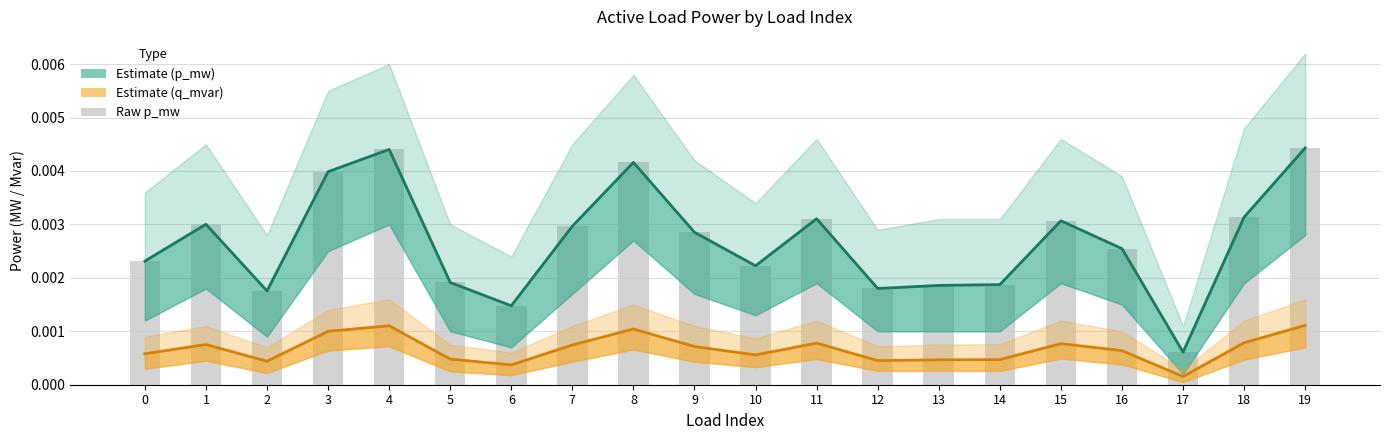

The p_mw (raw) series shows 0.0 at 15. True or false?

True